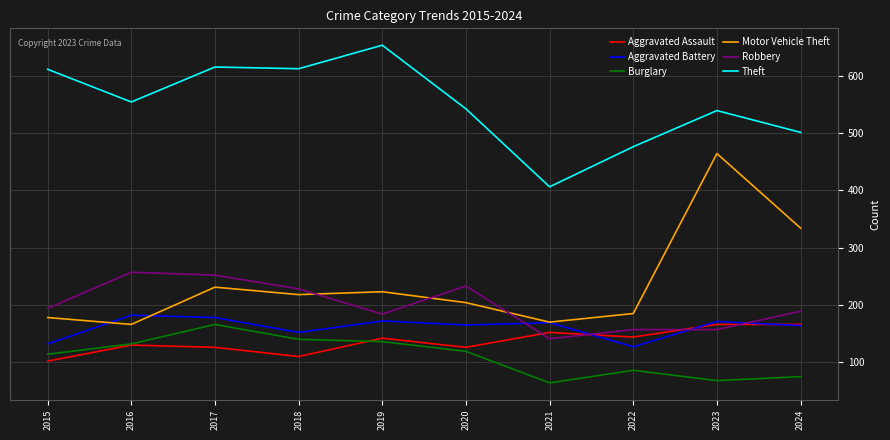

Which series changed the most between 2017 and 2021?

Theft